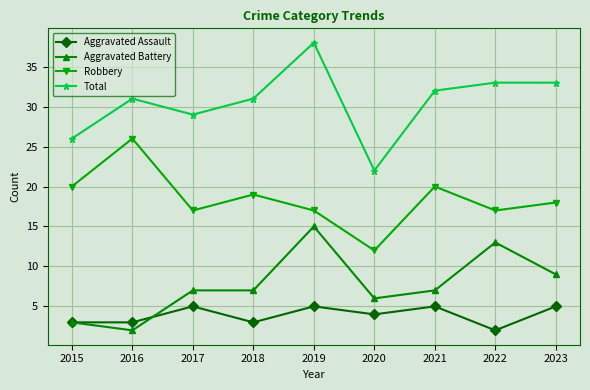

True or false: Aggravated Assault and Total cross at least once.

False